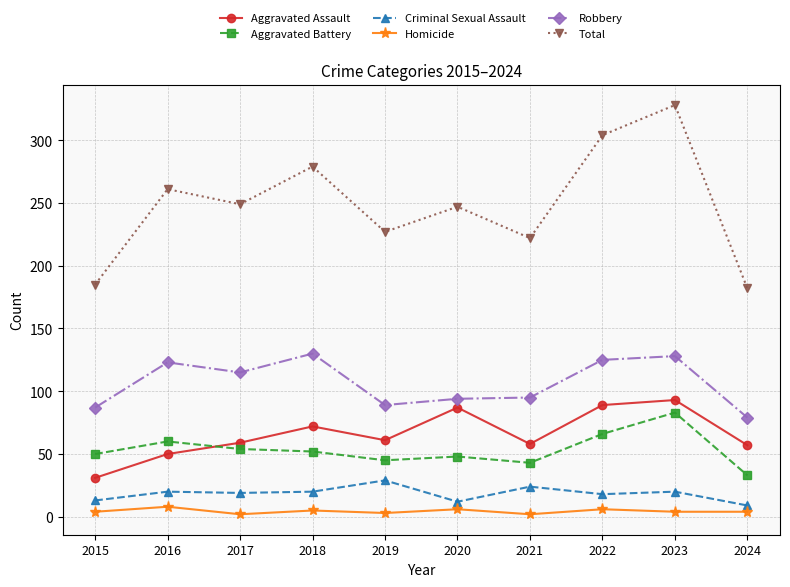

True or false: Aggravated Battery and Homicide cross at least once.

False